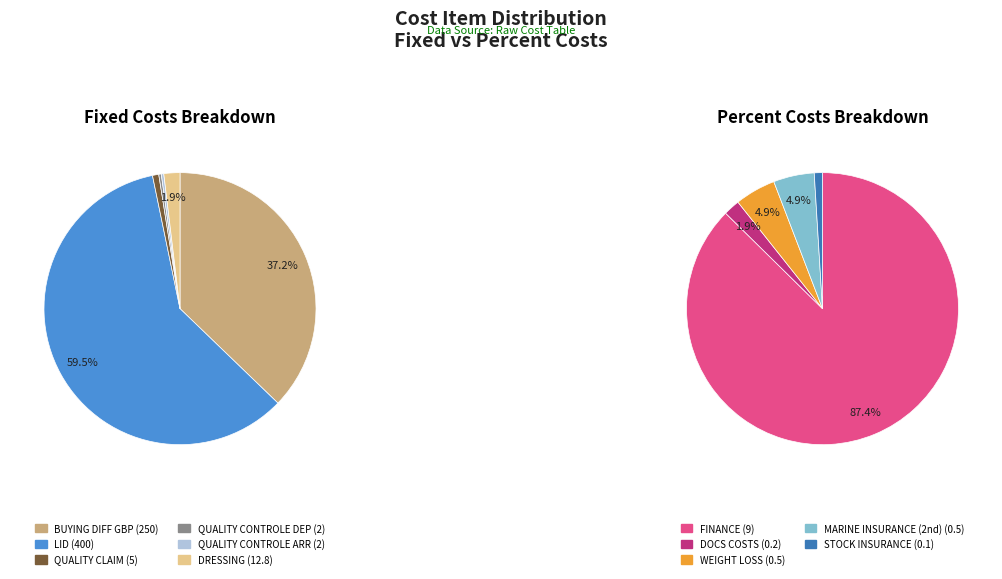

What is the change in value from DOCS COSTS to QUALITY CLAIM?

+4.8